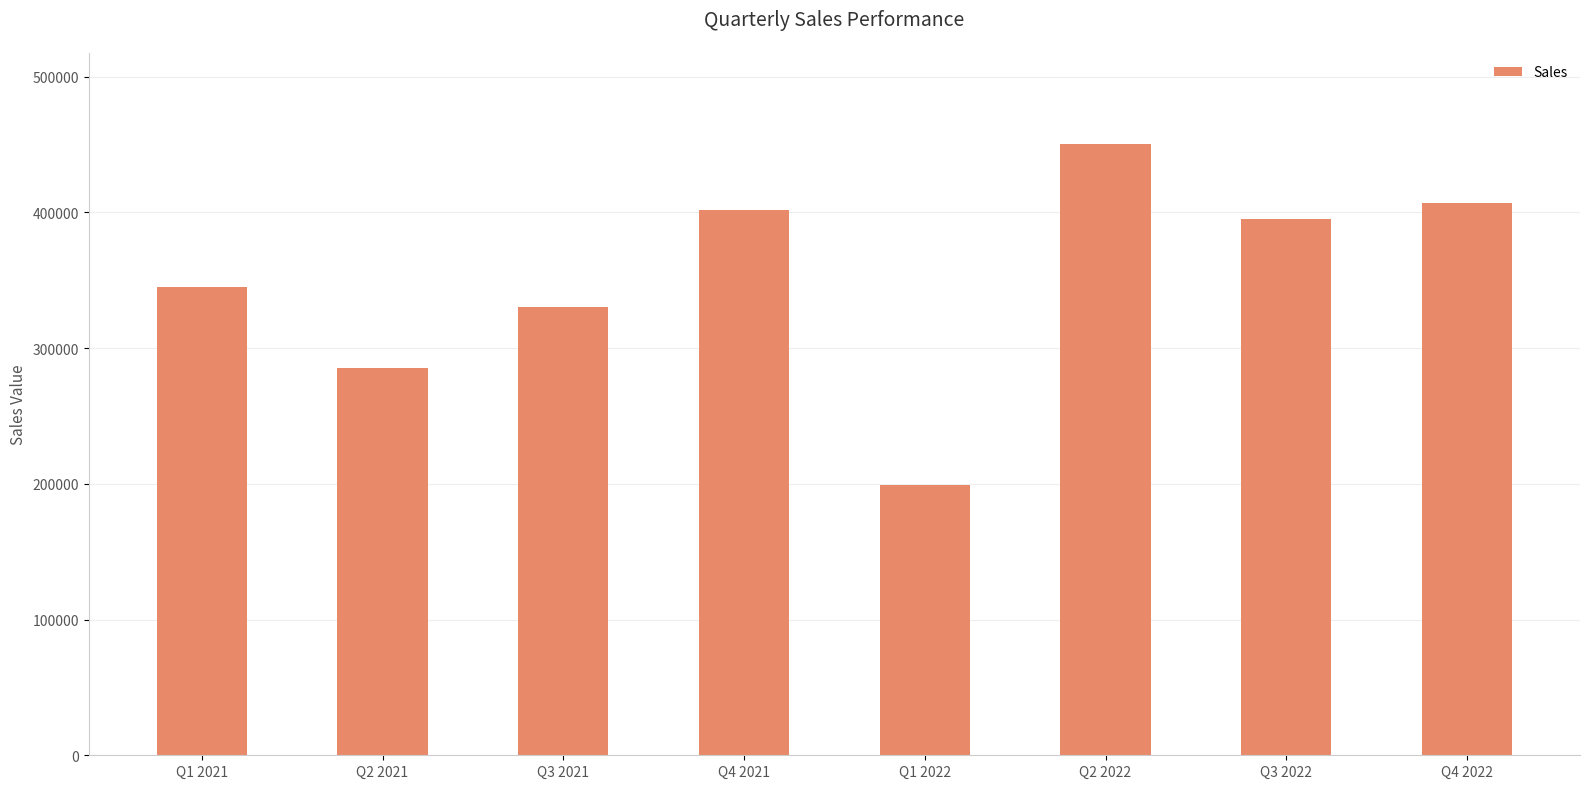

Are the bars horizontal?

No